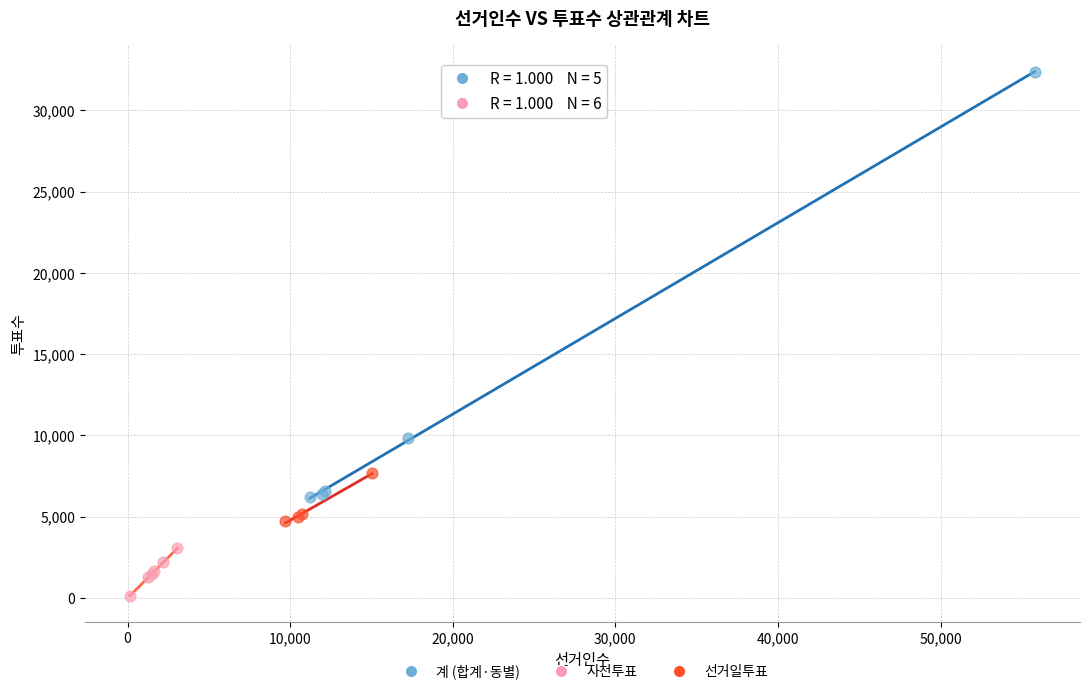

Which series contains the lowest Y value?

사전투표